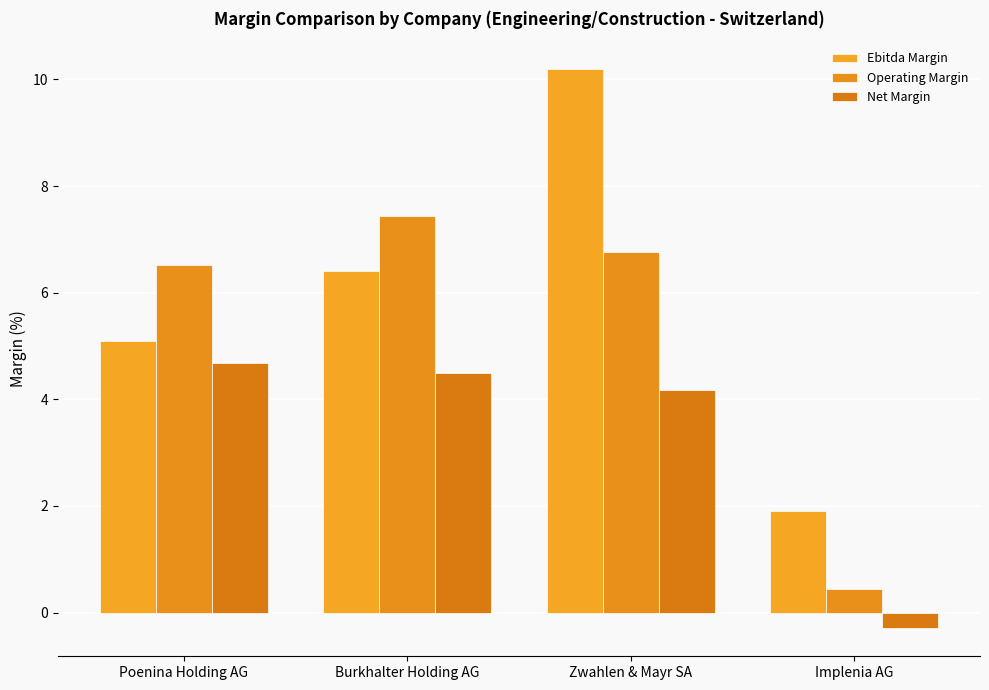

What is the label of the 2nd bar from the left?

Burkhalter Holding AG